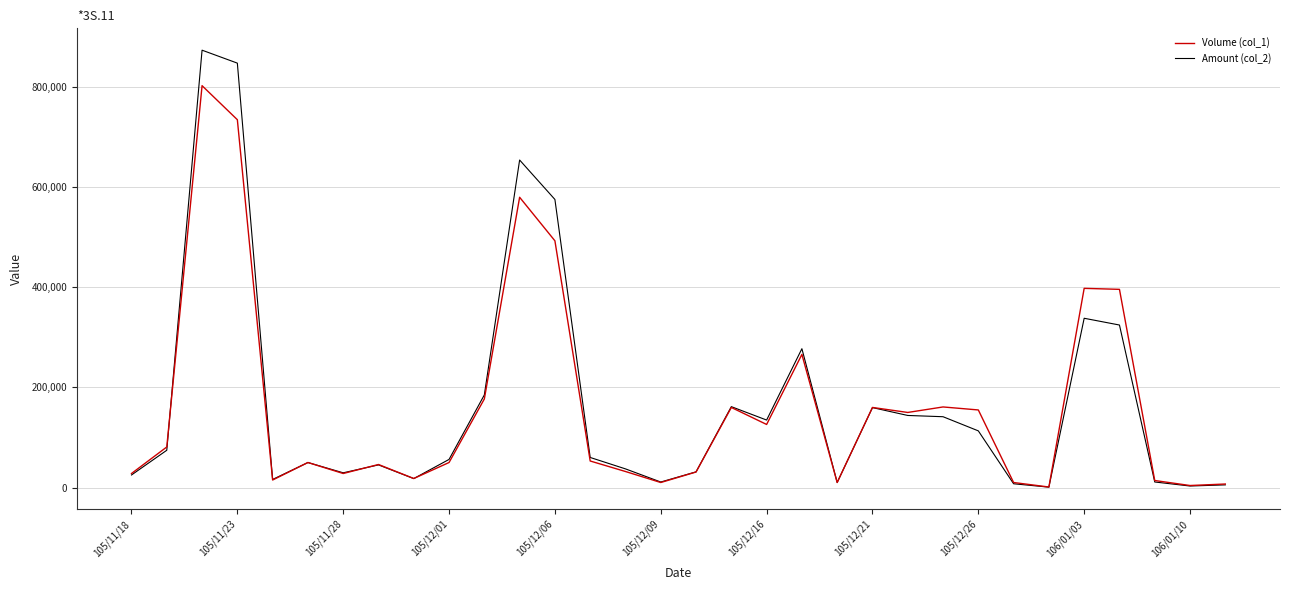

List the series in order of their peak value, lowest first.

Volume (col_1), Amount (col_2)